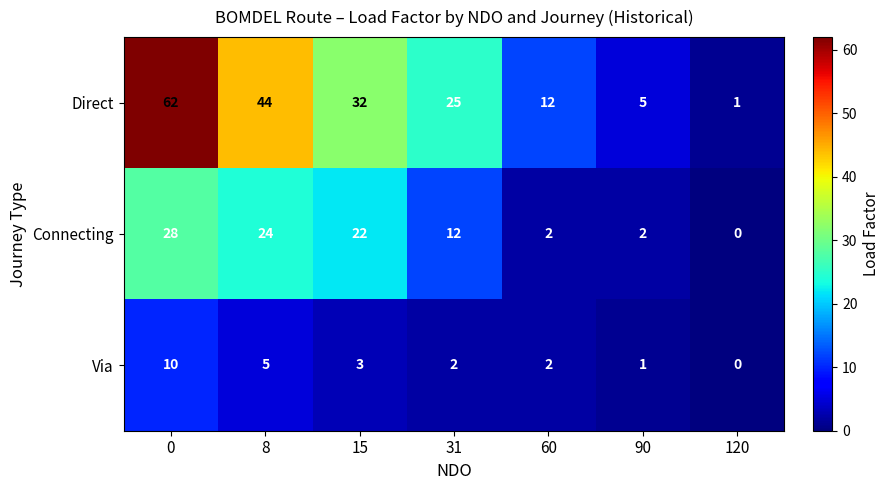

The value of Via at 31 is 2. True or false?

True